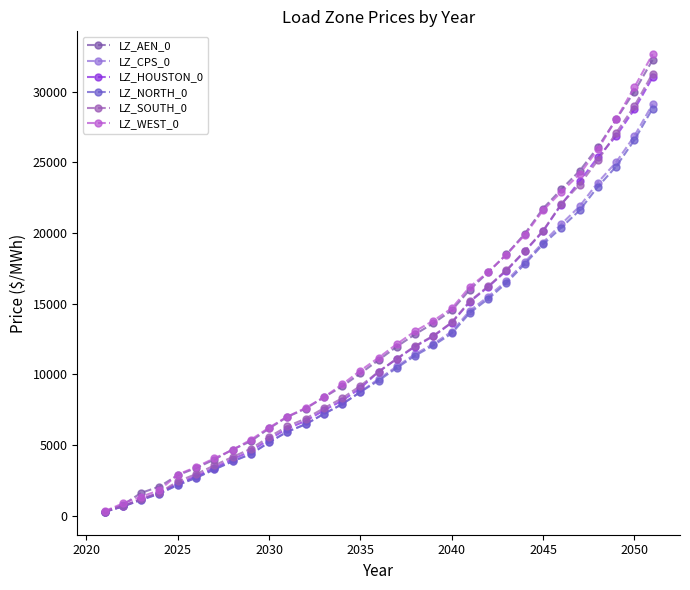

How many lines are shown in the chart?

6